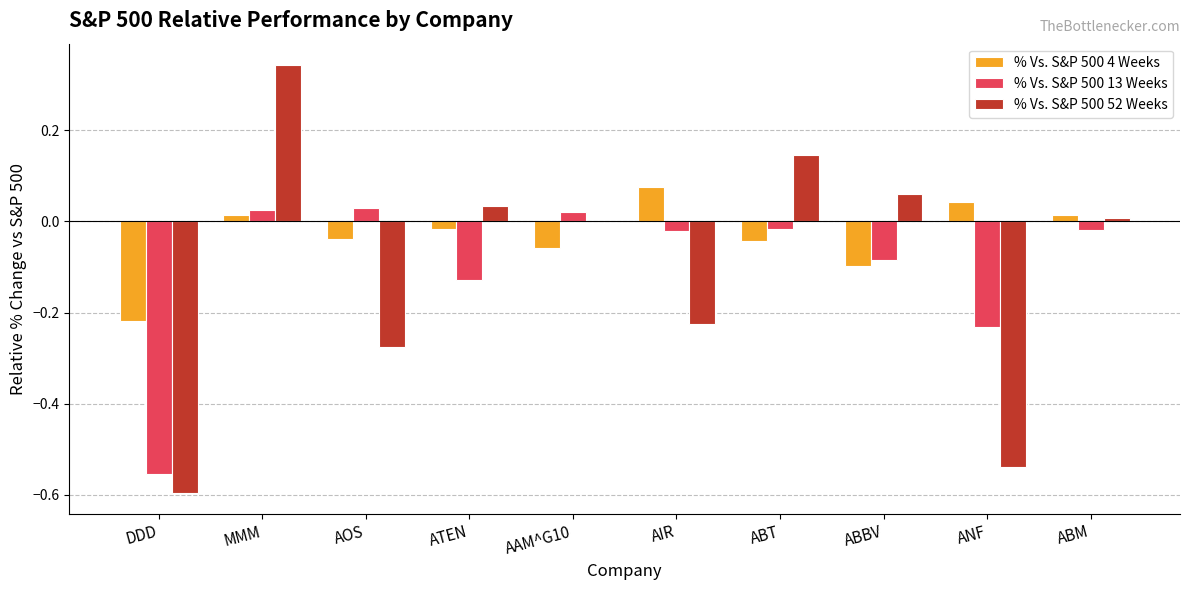

The value of % Vs. S&P 500 13 Weeks at ABBV is -0.0. True or false?

False